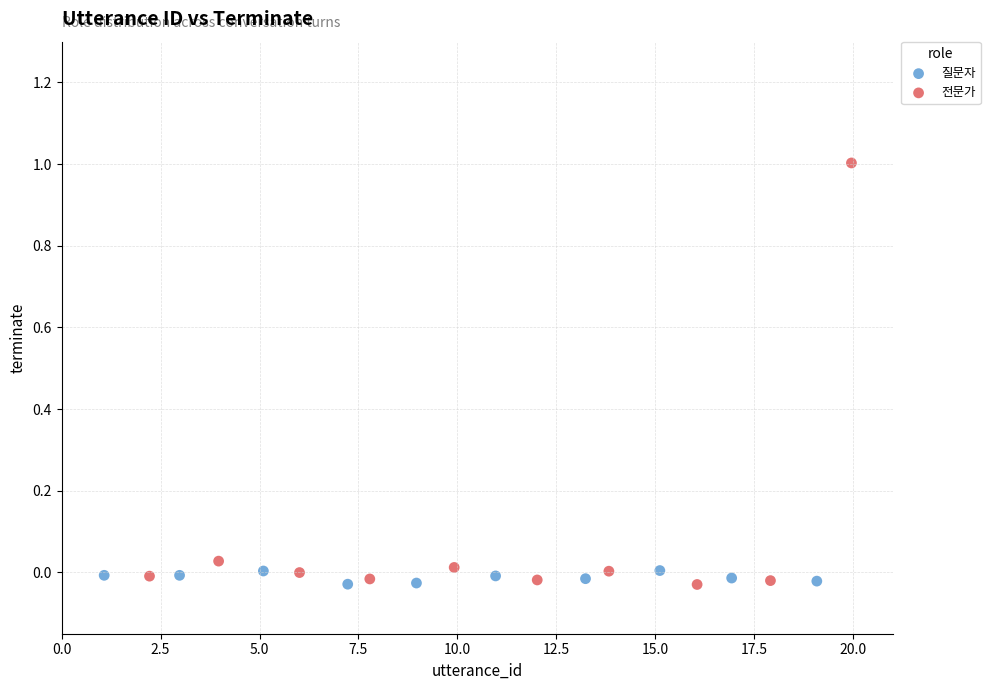

Which series has the widest spread of Y values?

전문가